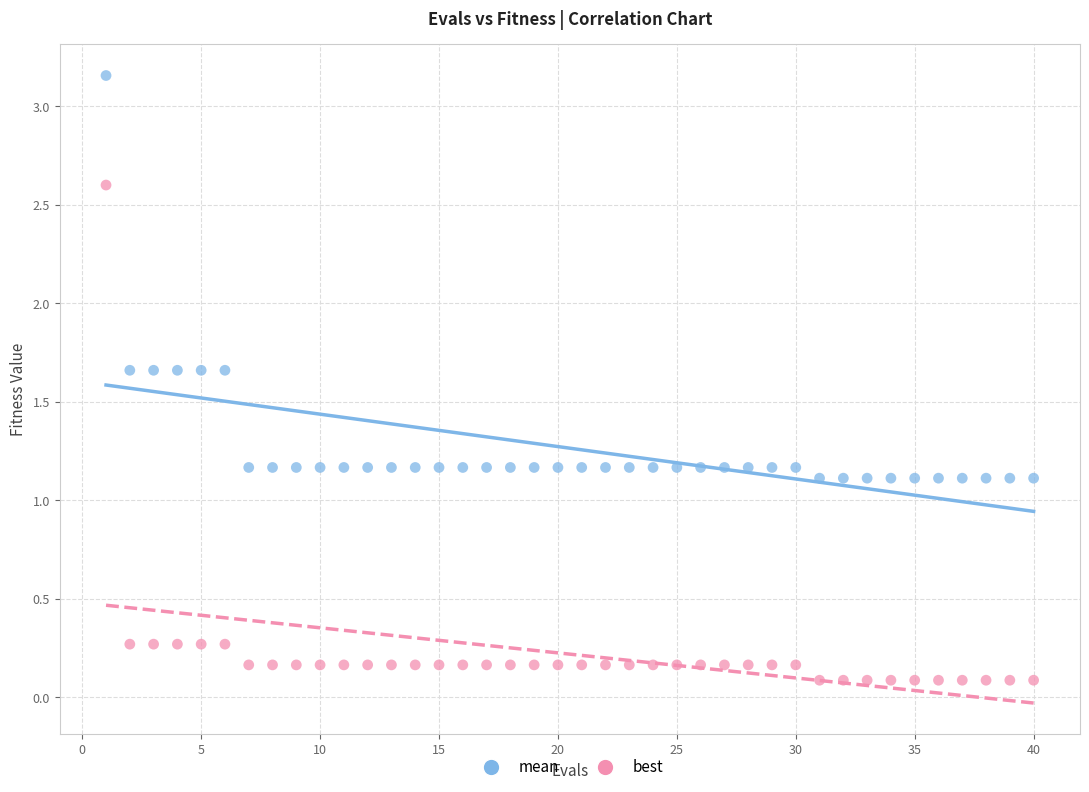

Across all data points, what is the range of Y values (max minus min)?

3.1